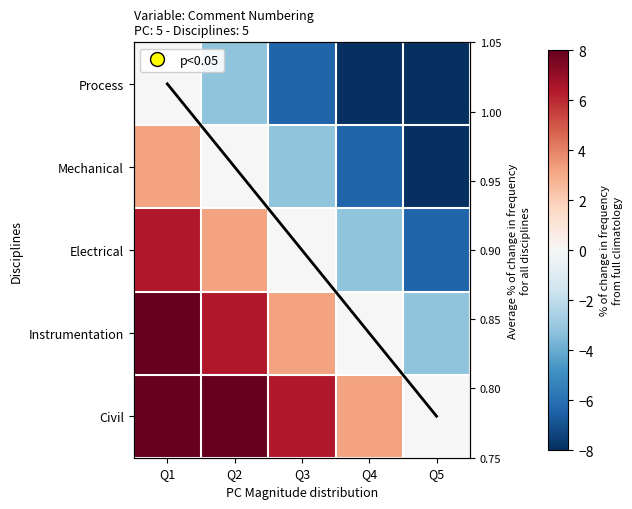

True or false: avg % change has a value of 1.0 at Q1.

True